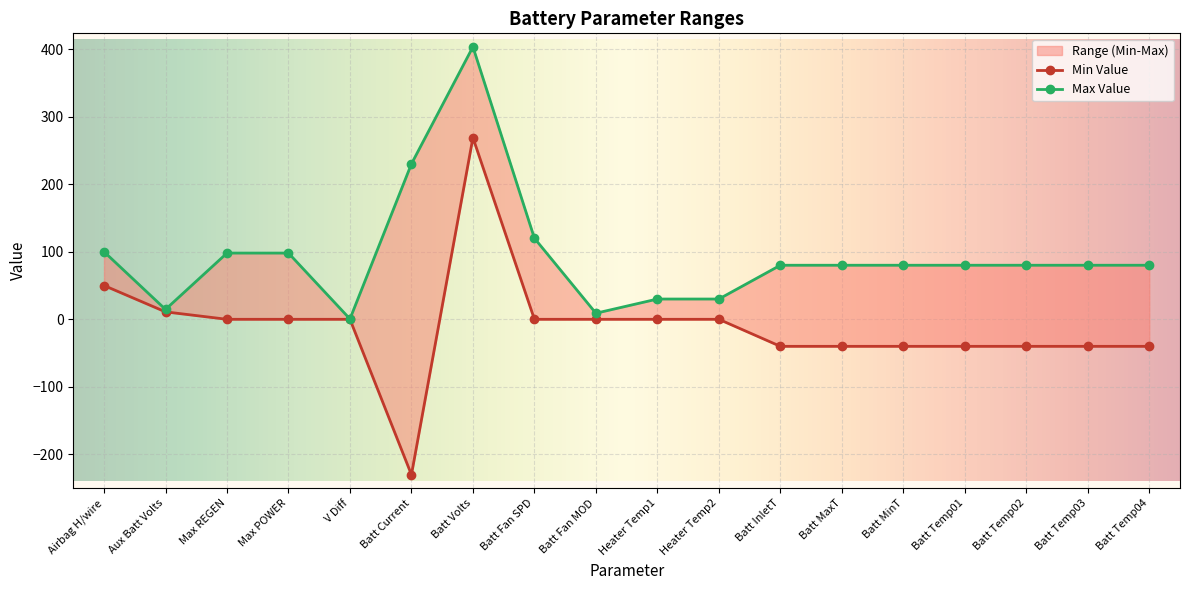

Which series has the largest total across all categories?

Max Value